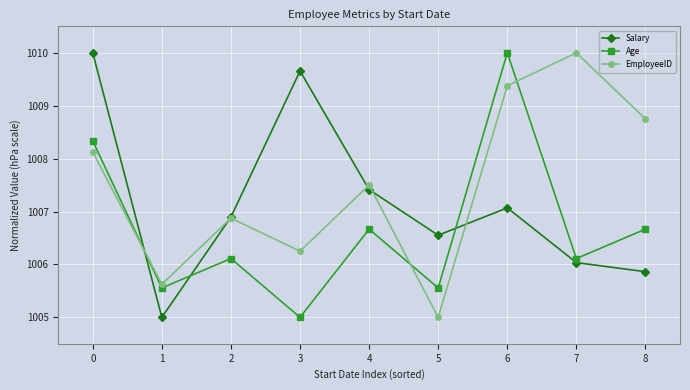

What is the spread (max minus min) of values at 5?

1.6